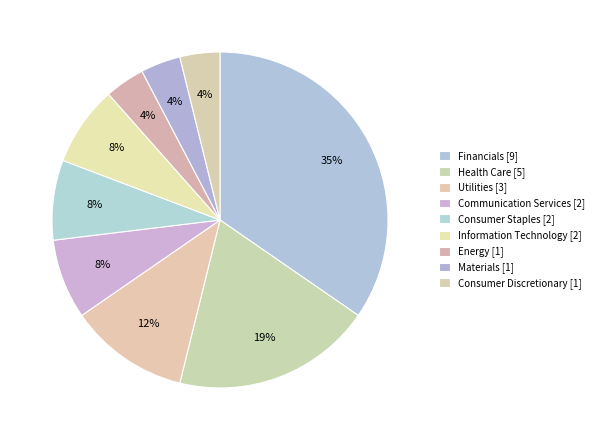

To the nearest percent, what portion does Utilities represent?

12%